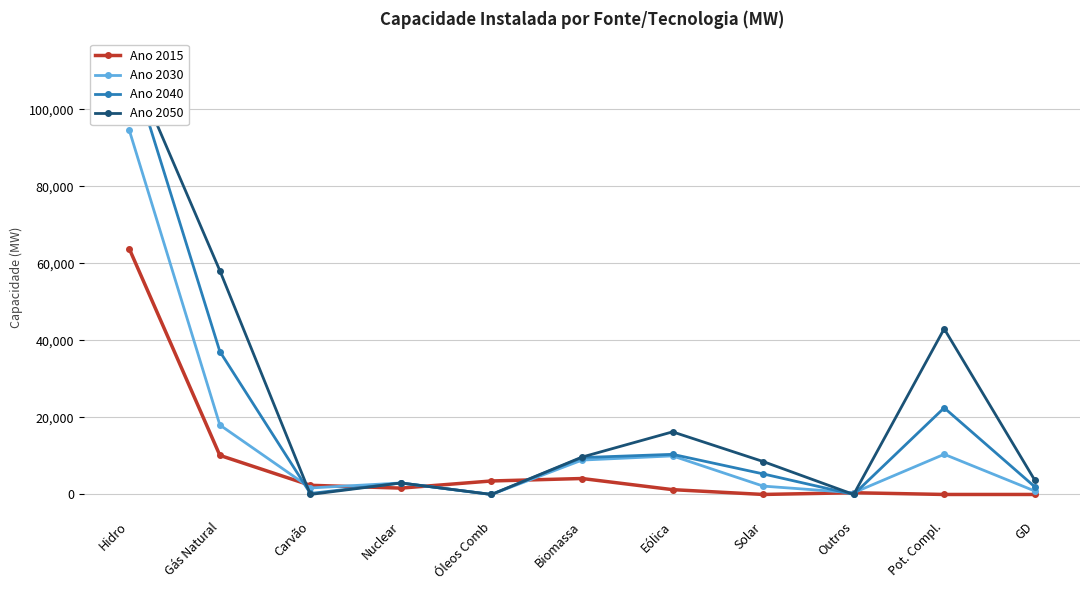

The Ano 2040 series shows 0 at Outros. True or false?

True